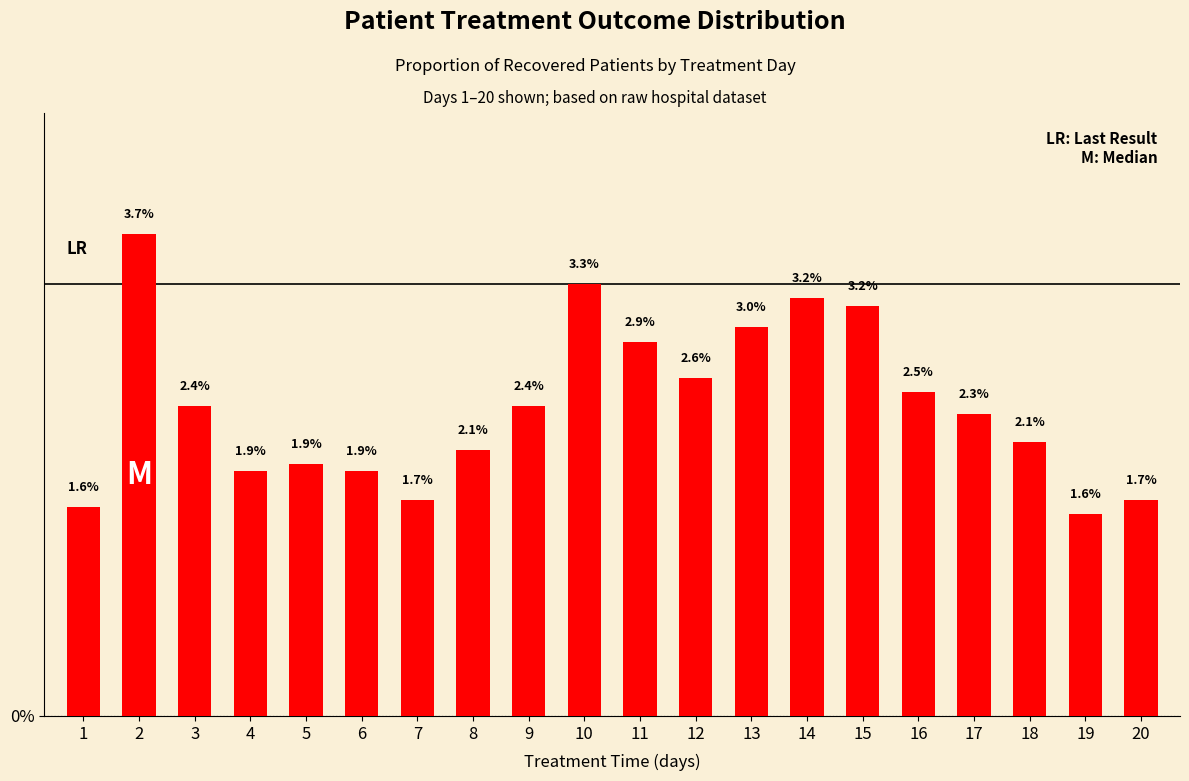

List the labels in order of value, largest first.

2, 10, 14, 15, 13, 11, 12, 16, 3, 9, 17, 18, 8, 5, 4, 6, 7, 20, 1, 19